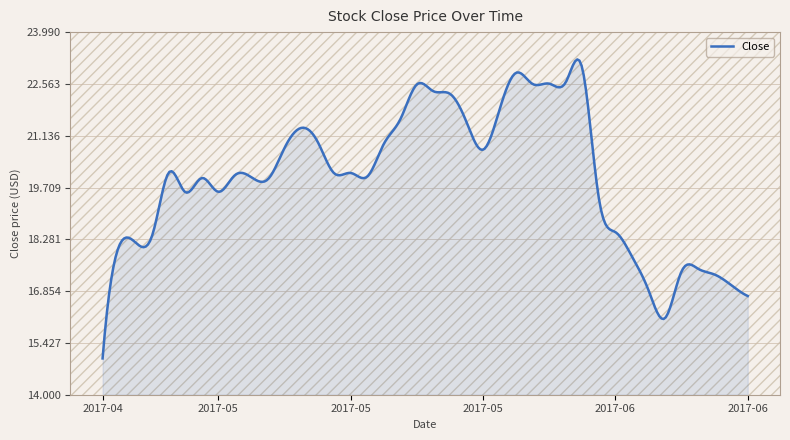

What is the smallest value displayed?

15.0